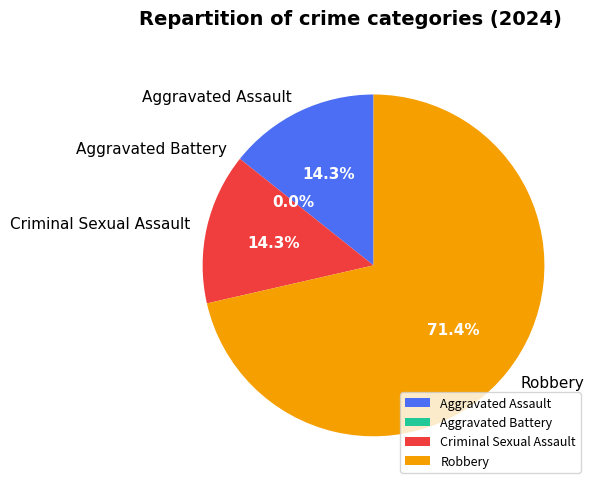

To the nearest percent, what is the average slice percentage?

25%